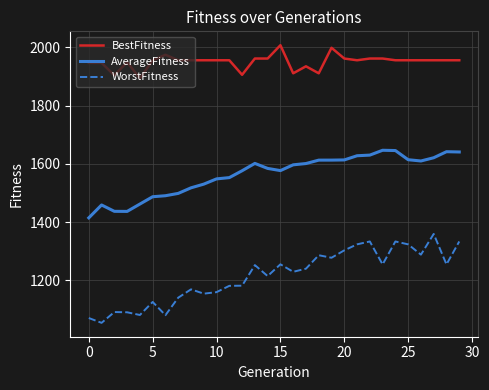

How many series are shown in this chart?

3